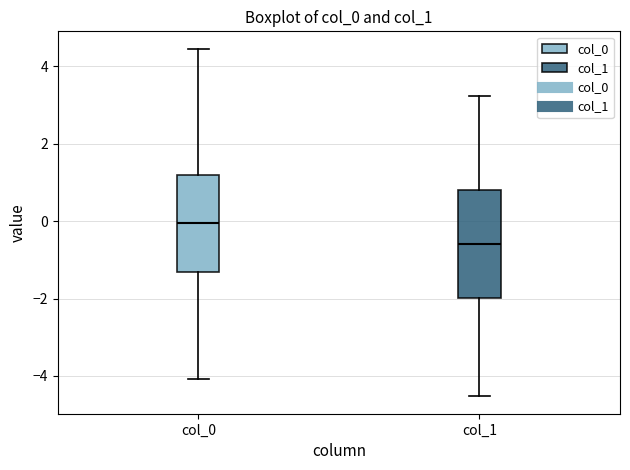

Which box has the lowest median line?

col_1